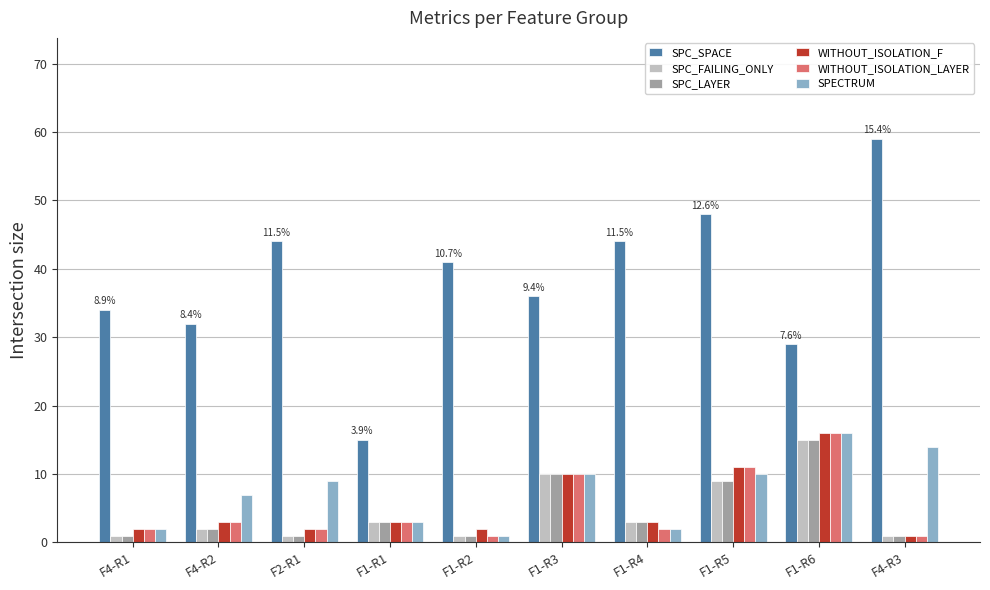

Reading left to right, transcribe all the data shown in this chart.

SPC_SPACE: F4-R1=34	F4-R2=32	F2-R1=44	F1-R1=15	F1-R2=41	F1-R3=36	F1-R4=44	F1-R5=48	F1-R6=29	F4-R3=59
SPC_FAILING_ONLY: F4-R1=1	F4-R2=2	F2-R1=1	F1-R1=3	F1-R2=1	F1-R3=10	F1-R4=3	F1-R5=9	F1-R6=15	F4-R3=1
SPC_LAYER: F4-R1=1	F4-R2=2	F2-R1=1	F1-R1=3	F1-R2=1	F1-R3=10	F1-R4=3	F1-R5=9	F1-R6=15	F4-R3=1
WITHOUT_ISOLATION_F: F4-R1=2	F4-R2=3	F2-R1=2	F1-R1=3	F1-R2=2	F1-R3=10	F1-R4=3	F1-R5=11	F1-R6=16	F4-R3=1
WITHOUT_ISOLATION_LAYER: F4-R1=2	F4-R2=3	F2-R1=2	F1-R1=3	F1-R2=1	F1-R3=10	F1-R4=2	F1-R5=11	F1-R6=16	F4-R3=1
SPECTRUM: F4-R1=2	F4-R2=7	F2-R1=9	F1-R1=3	F1-R2=1	F1-R3=10	F1-R4=2	F1-R5=10	F1-R6=16	F4-R3=14